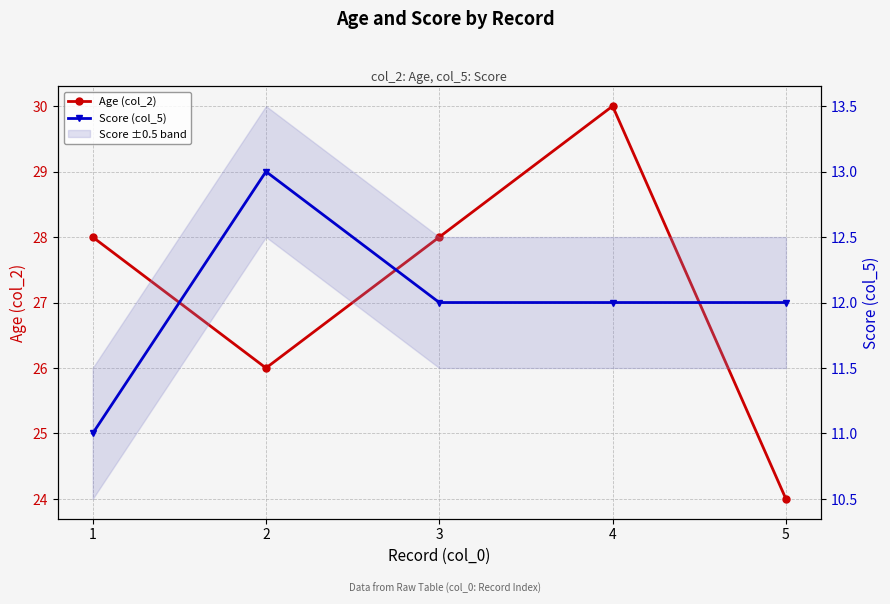

What is the average value of the Age (col_2) series?

27